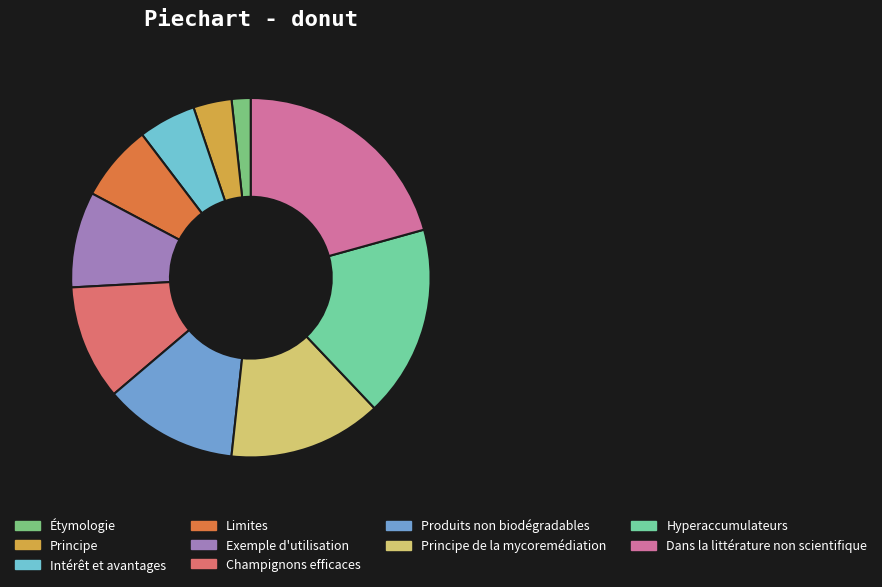

The Hyperaccumulateurs slice represents 10% of the pie. True or false?

False